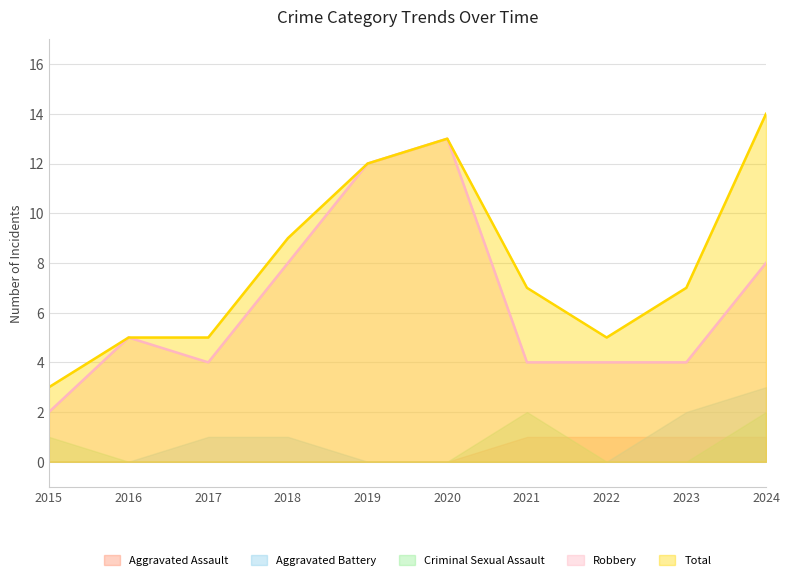

Is the value of Criminal Sexual Assault at 2021 greater than the value of Total at 2019?

No